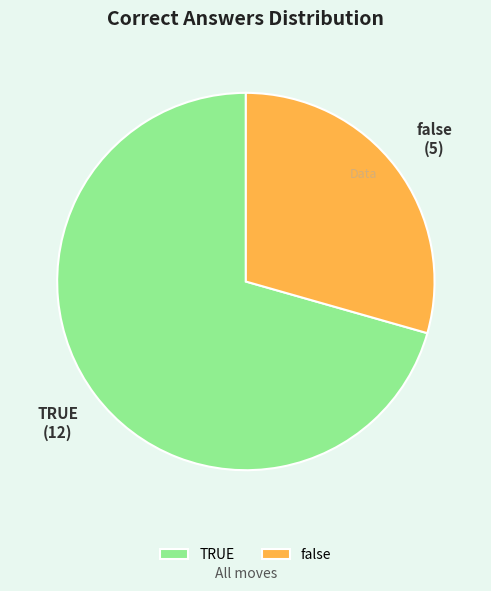

Which category has the biggest portion of the pie?

TRUE